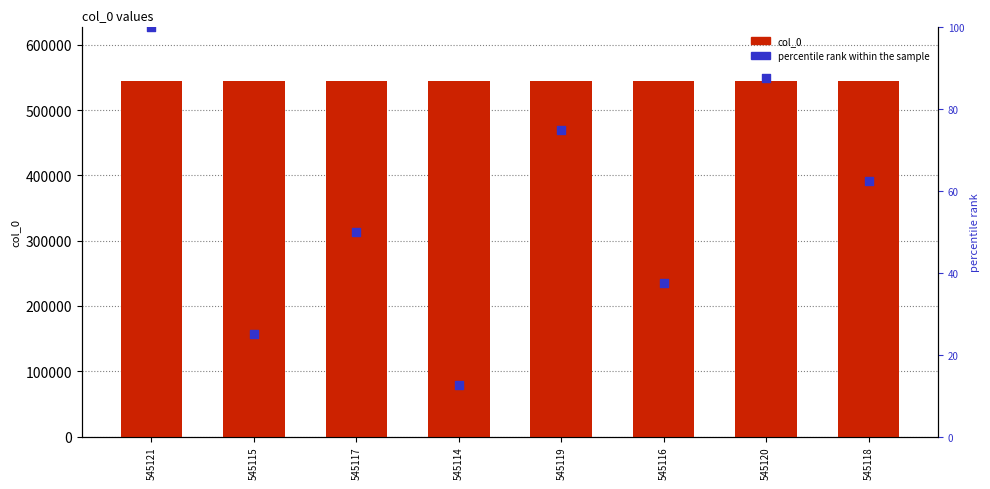

Which series has the largest Y range (max minus min)?

percentile rank within the sample